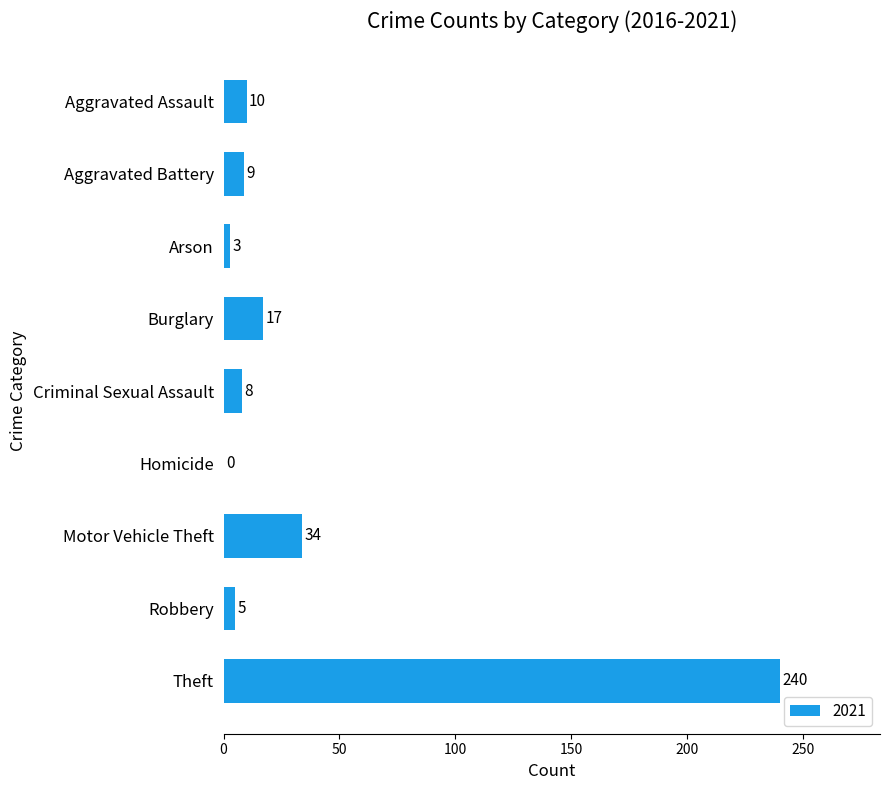

True or false: the data shows 0 at Homicide.

True